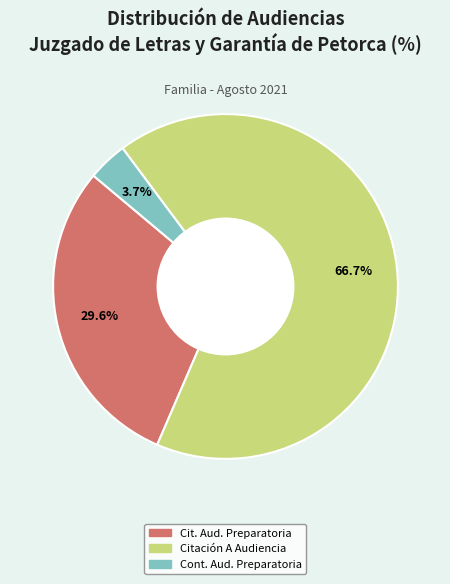

Which category has the biggest portion of the pie?

Citación A Audiencia